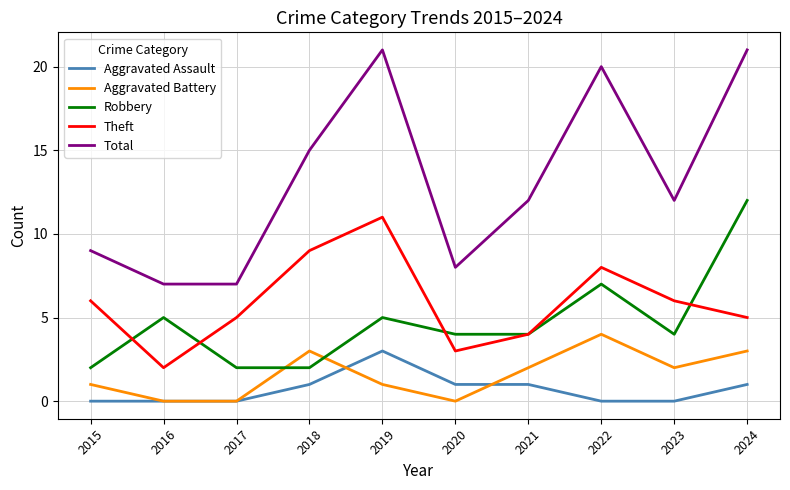

What are all the series names shown in the legend?

Aggravated Assault, Aggravated Battery, Robbery, Theft, Total